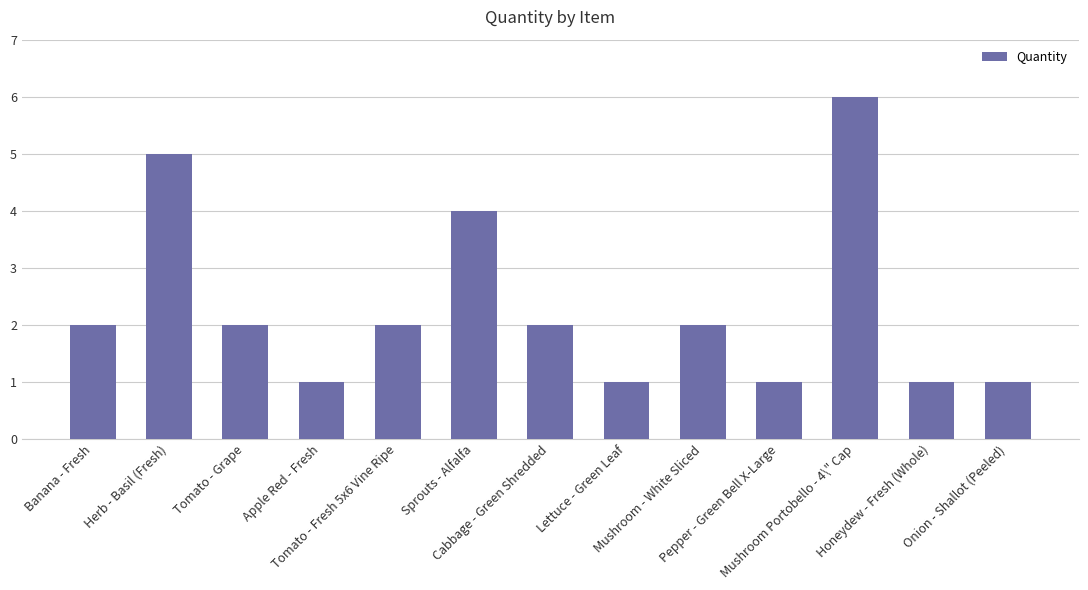

Reading right to left, extract all data points from this chart.

Onion - Shallot (Peeled)=1	Honeydew - Fresh (Whole)=1	Mushroom Portobello - 4\" Cap=6	Pepper - Green Bell X-Large=1	Mushroom - White Sliced=2	Lettuce - Green Leaf=1	Cabbage - Green Shredded=2	Sprouts - Alfalfa=4	Tomato - Fresh 5x6 Vine Ripe=2	Apple Red - Fresh=1	Tomato - Grape=2	Herb - Basil (Fresh)=5	Banana - Fresh=2